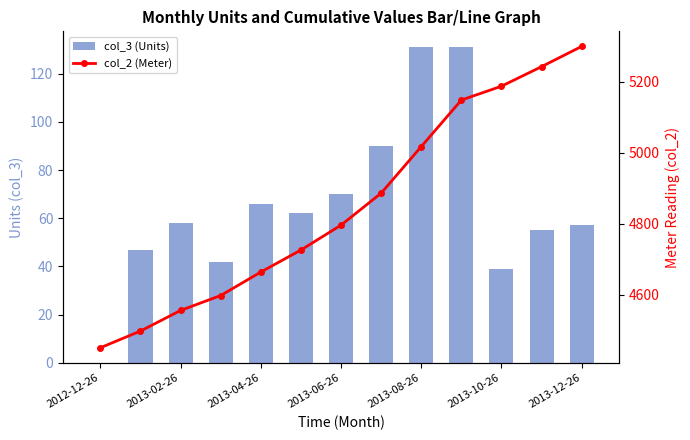

List the series in order of their overall mean, lowest first.

col_3 (Units), col_2 (Meter)